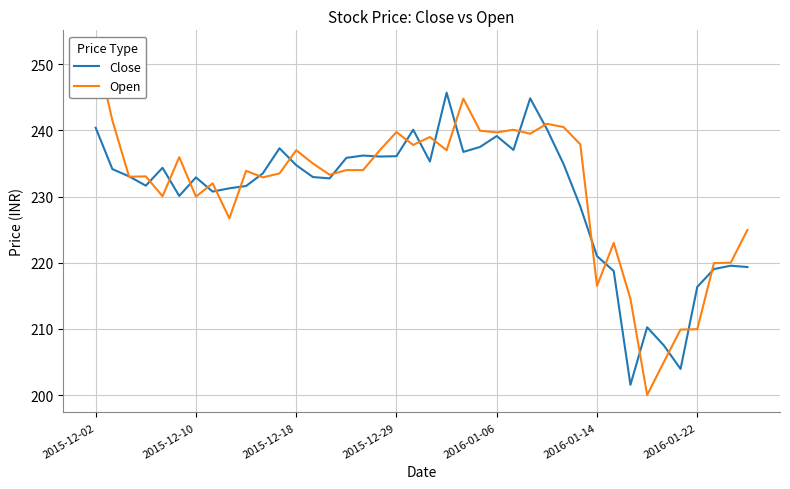

Which series has the largest total across all categories?

Open